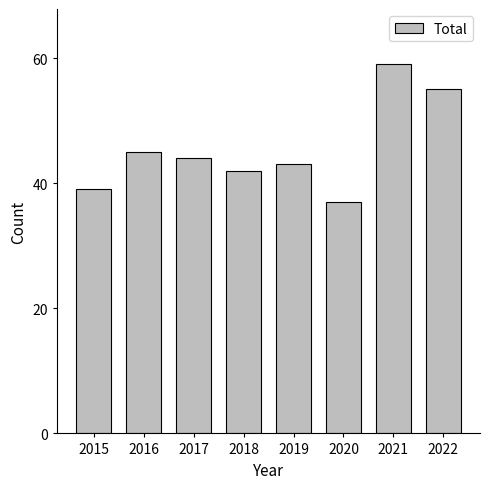

List the labels in order of value, largest first.

2021, 2022, 2016, 2017, 2019, 2018, 2015, 2020